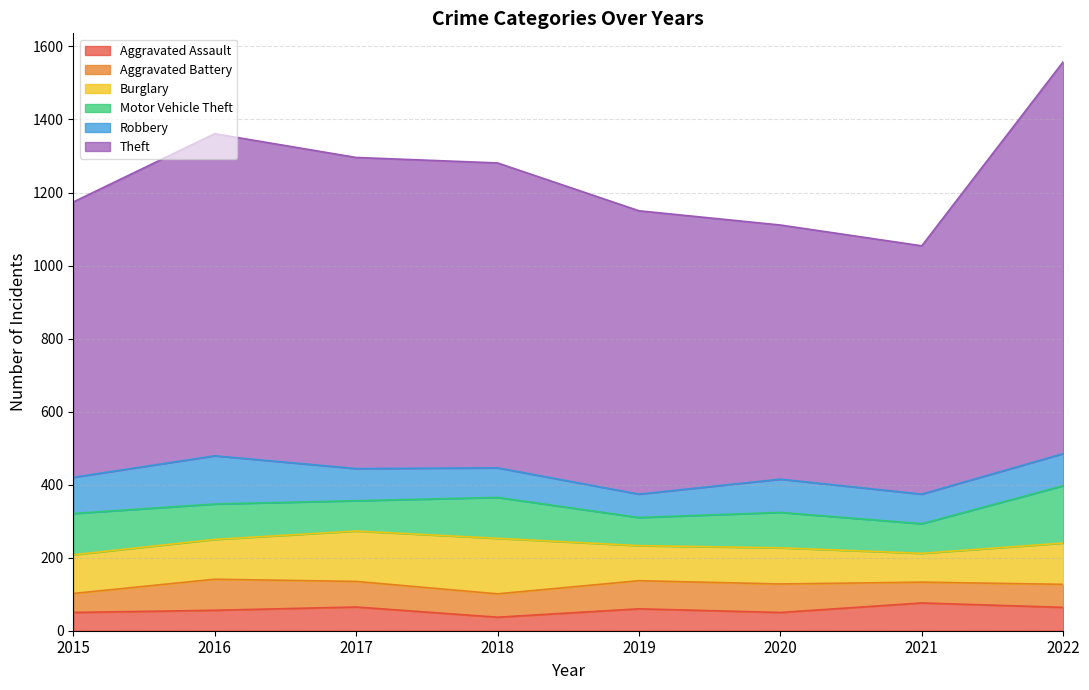

Where is Aggravated Assault nearest to the value 56?

2016